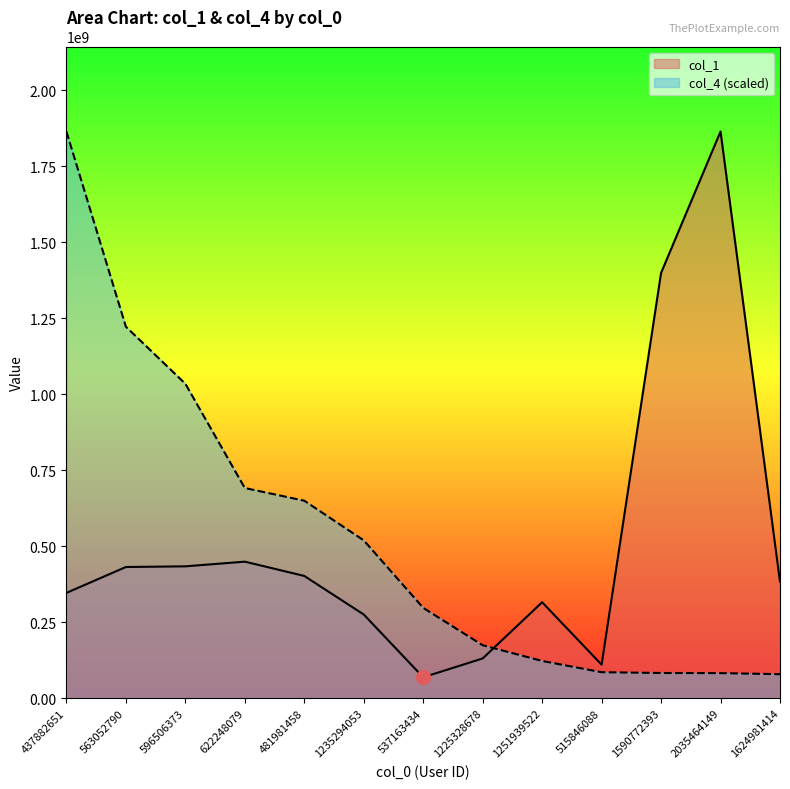

What is the minimum value shown in the chart?

68944875.0